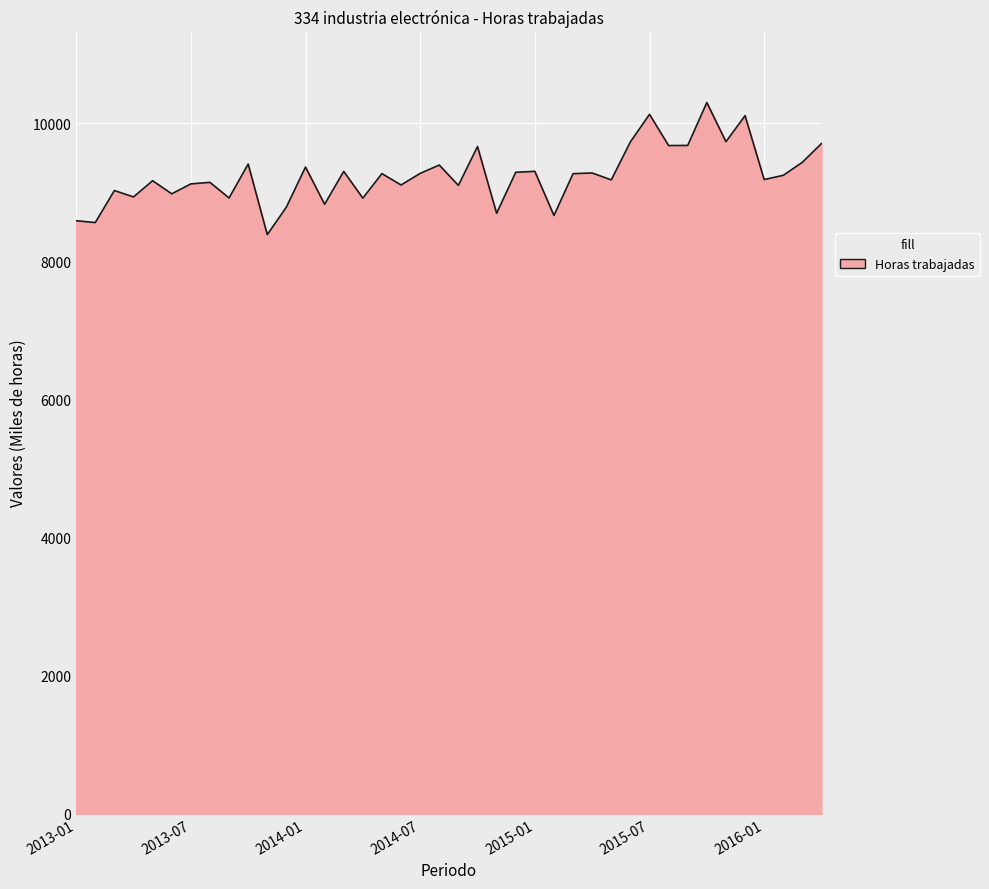

What is the maximum value shown in the chart?

10300